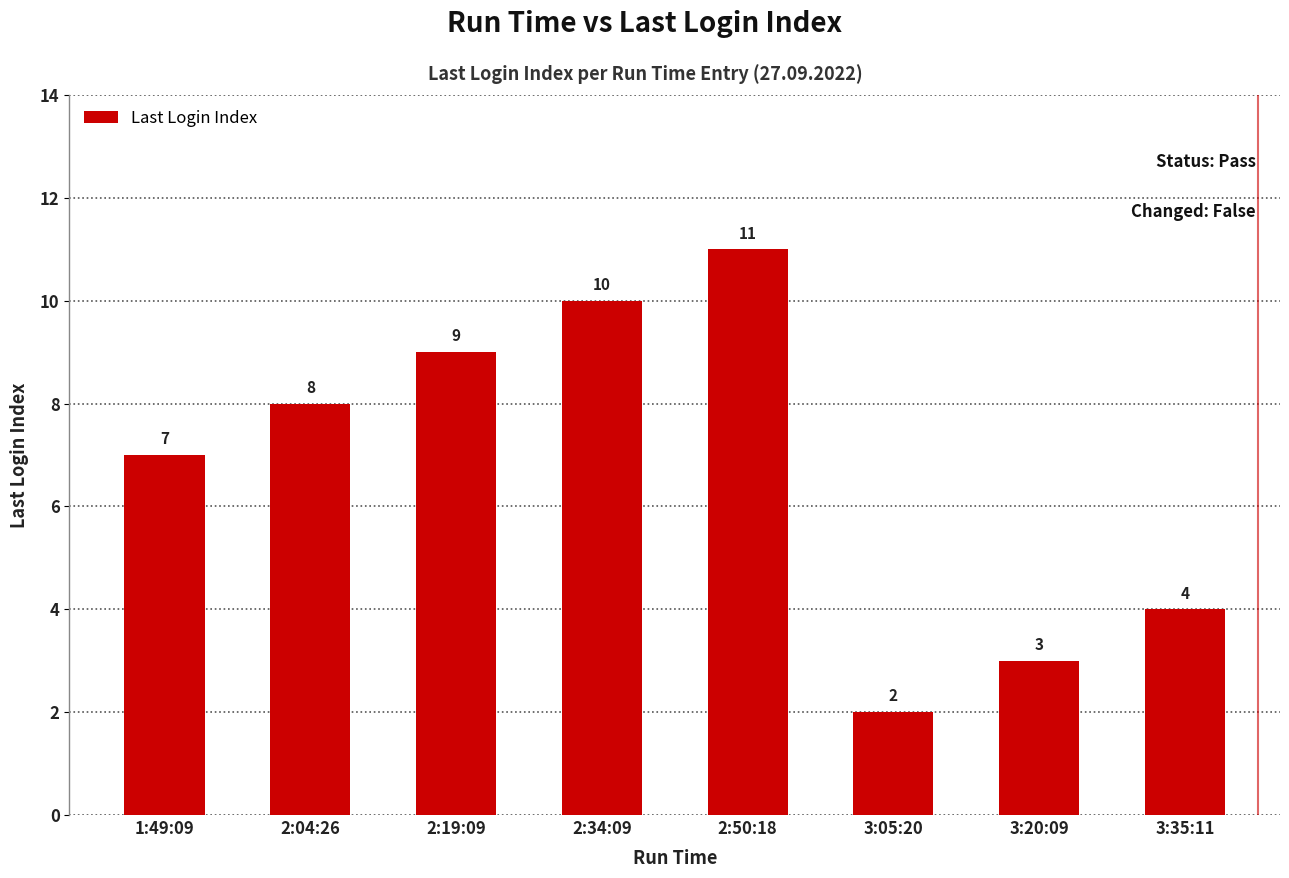

True or false: the data shows 11 at 2:50:18.

True